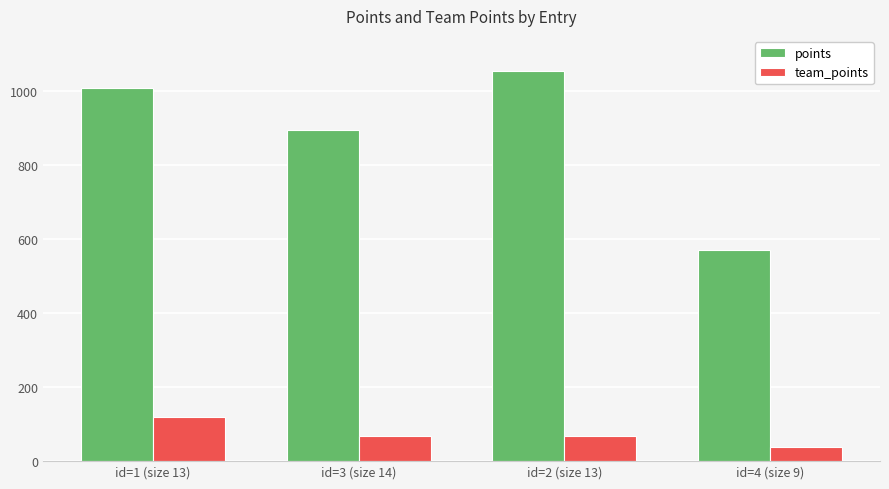

Where does the team_points series first go above 69?

id=1 (size 13)